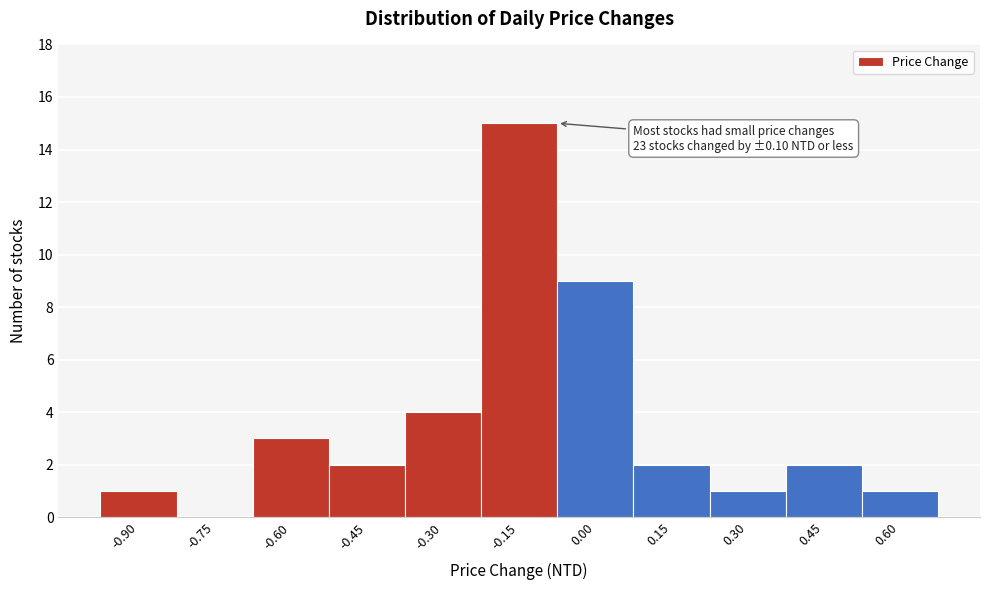

Reading left to right, transcribe all the data shown in this chart.

-0.90=1	-0.75=0	-0.60=3	-0.45=2	-0.30=4	-0.15=15	0.00=9	0.15=2	0.30=1	0.45=2	0.60=1